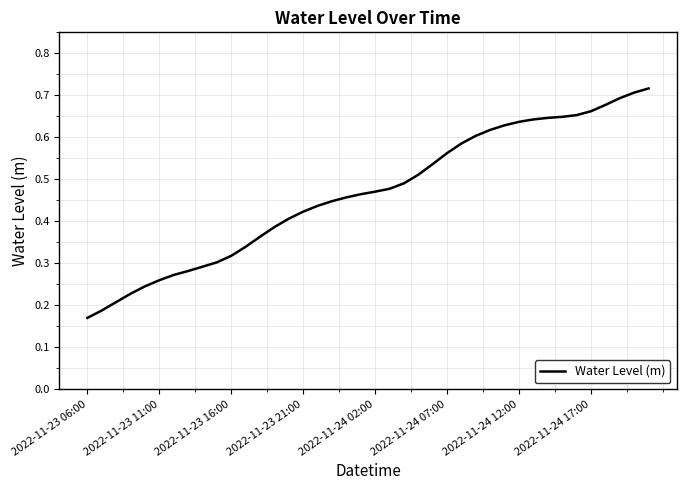

What is the minimum value shown in the chart?

0.2